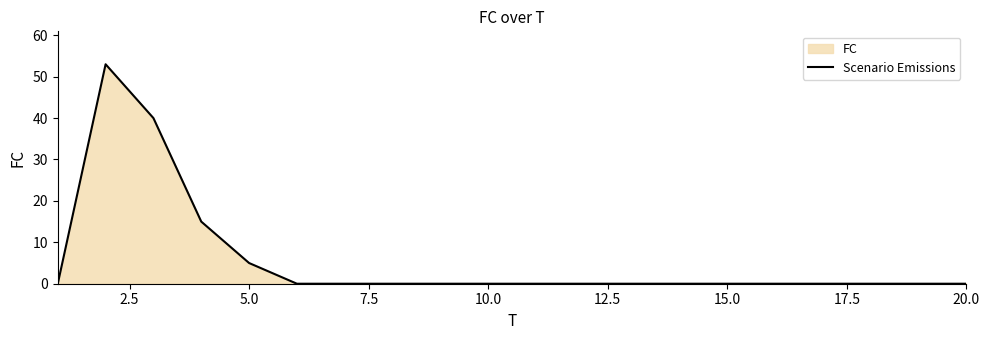

What position from the left is 2.5?

2